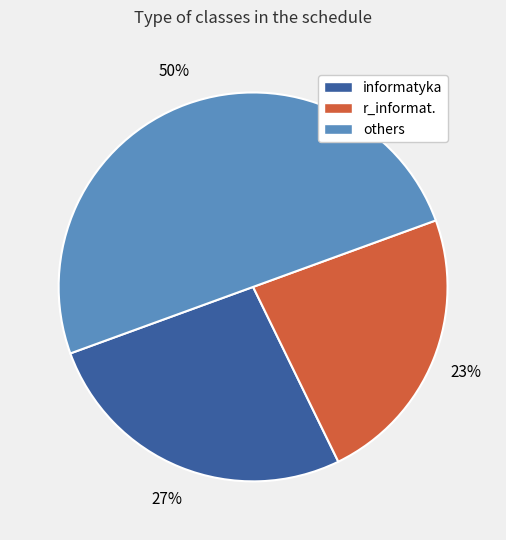

To the nearest percent, what is the difference between the largest and smallest slice percentages?

27%